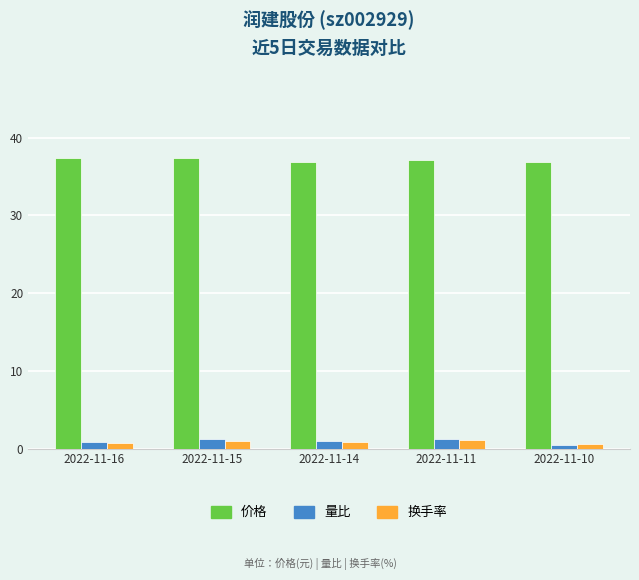

What is the maximum value for 价格?

37.4